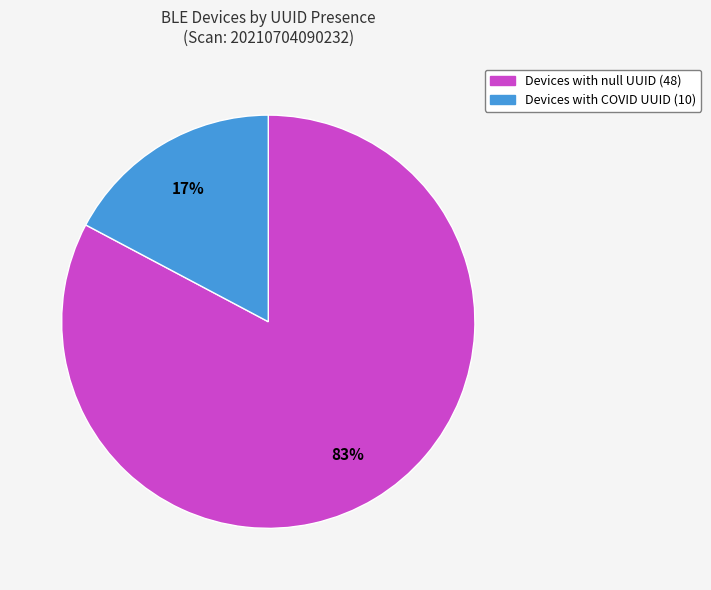

Does any single category account for the majority?

Yes